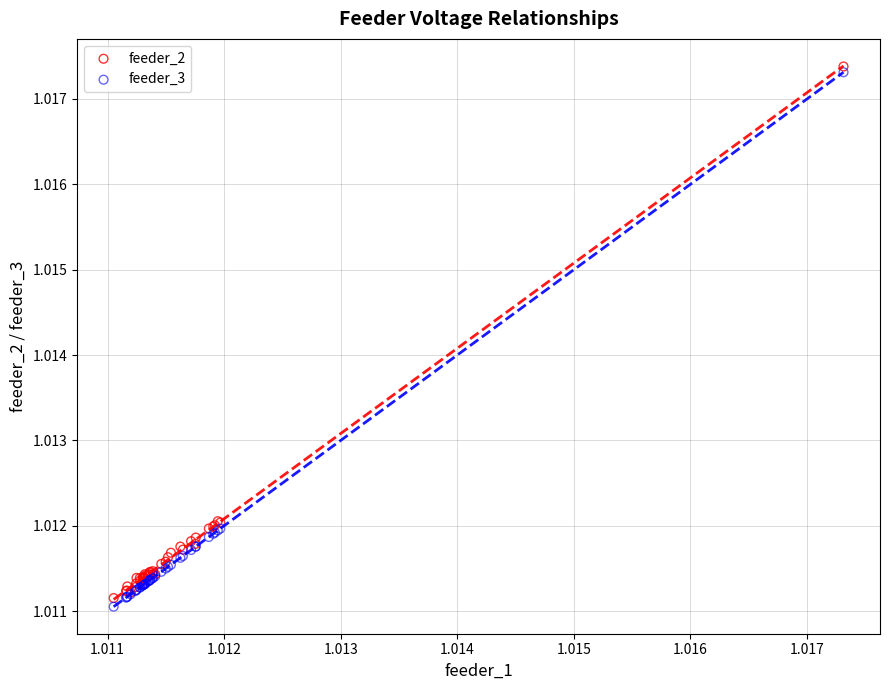

Which series contains the highest Y value?

feeder_2